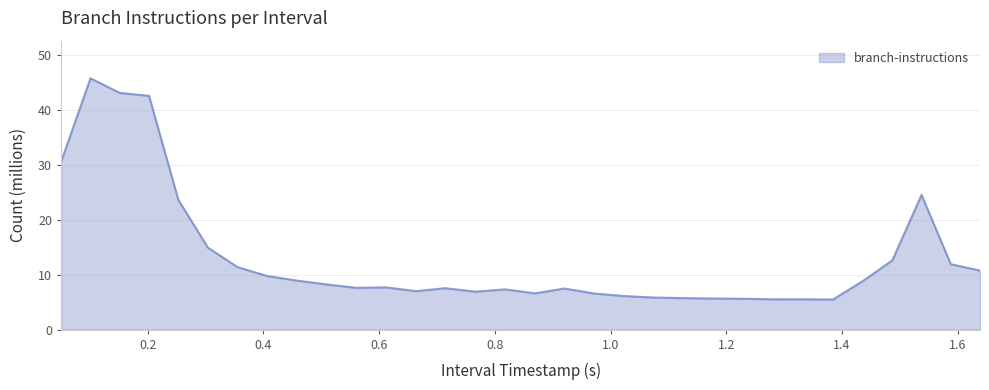

What is the minimum value shown in the chart?

5.5